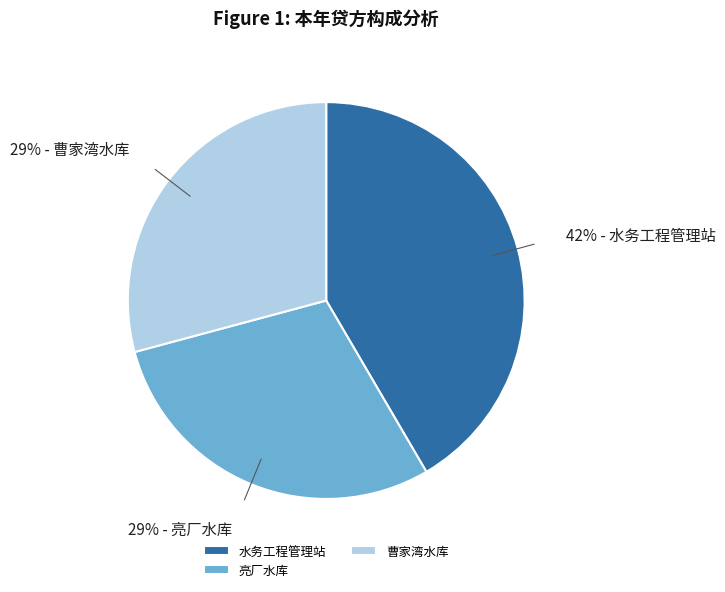

Between 曹家湾水库 and 水务工程管理站, which is larger?

水务工程管理站